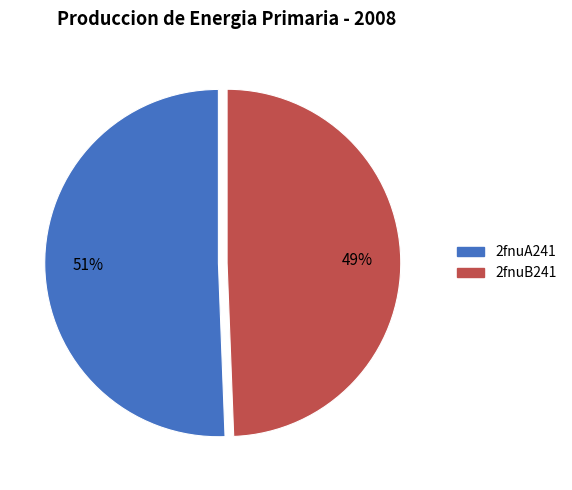

Rank the categories by value from highest to lowest.

2fnuA241, 2fnuB241